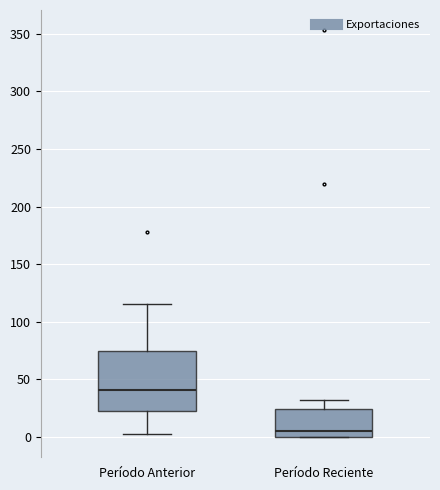

Reading left to right, transcribe this box plot: for each box, give where its median line is, the range the box spans, and where its two whiskers end, as read against the y-axis. The values are not printed on the chart, so give them approximately, as read against the axis.

Período Anterior: median 40, box 20 to 75, whiskers 0 to 115
Período Reciente: median 5, box 0 to 25, whiskers 0 to 30